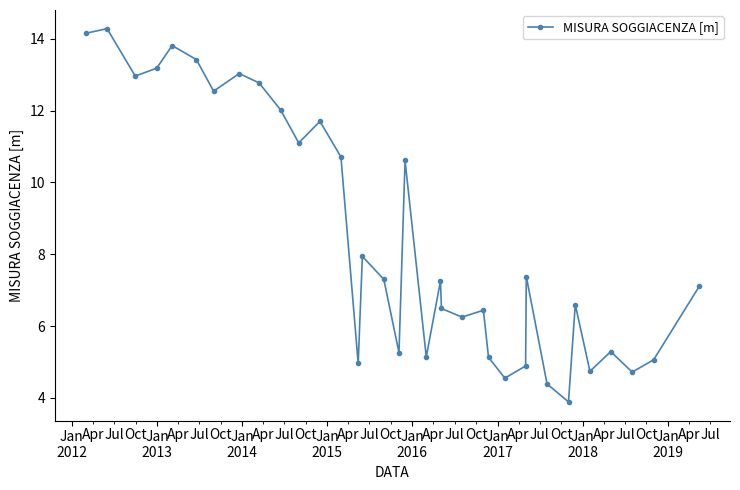

What is the maximum value shown in the chart?

14.3